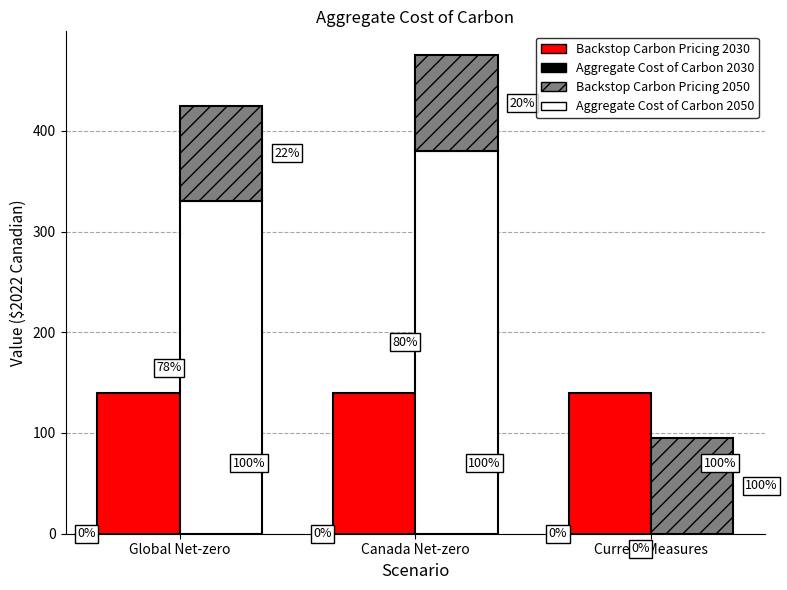

How many groups of bars are there?

3